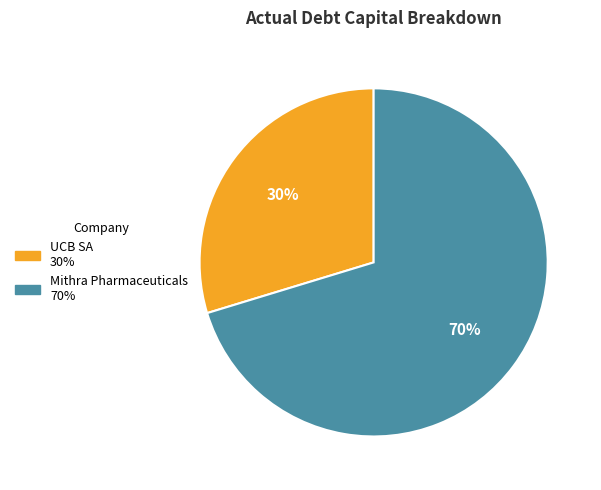

Which category accounts for the majority?

Mithra Pharmaceuticals